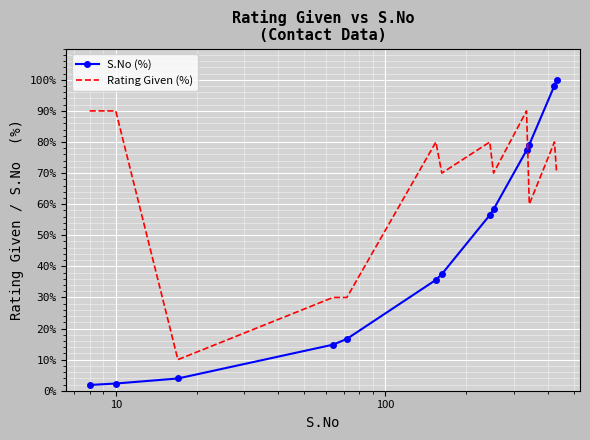

Which series has the largest total across all categories?

Rating Given (%)